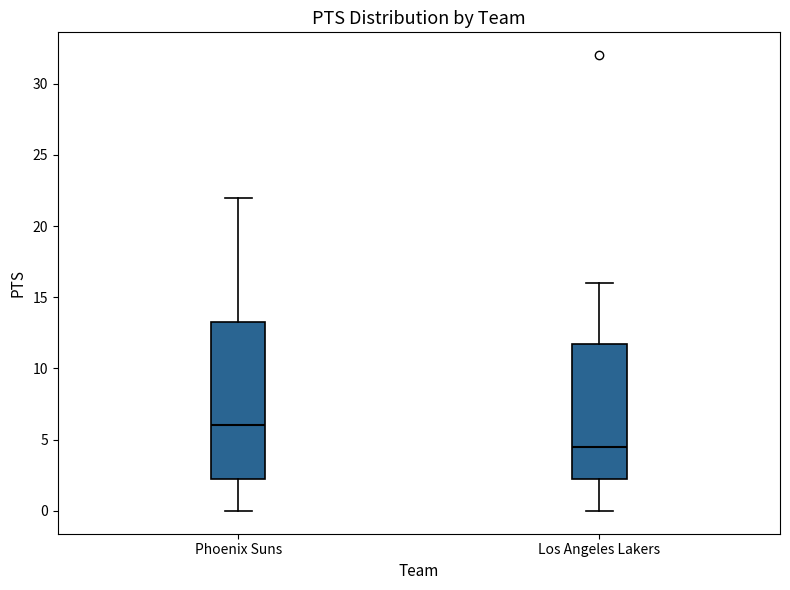

Which box's median line is the lowest?

Los Angeles Lakers